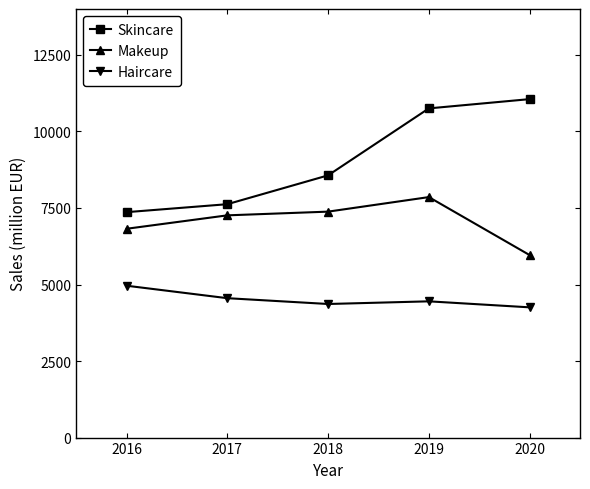

Where does the Skincare series first go above 8565?

2018